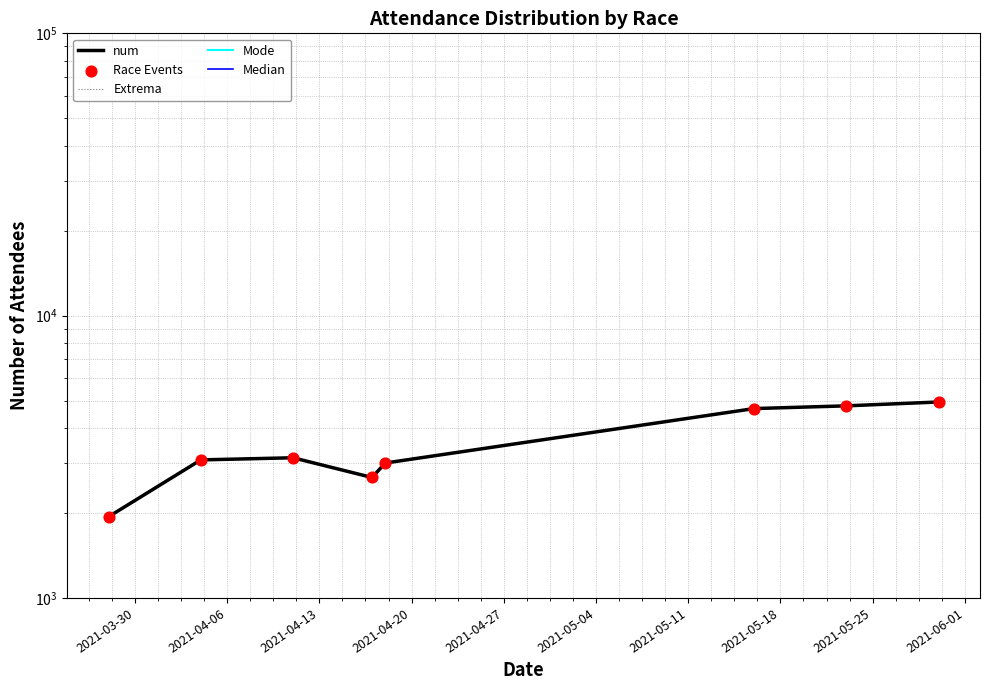

Which series has the widest spread of Y values?

num